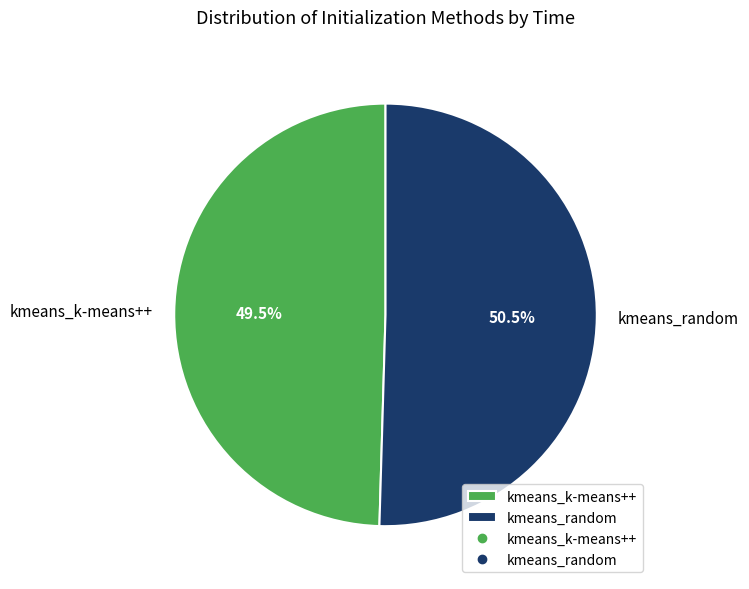

To the nearest percent, what is the difference between the kmeans_random and kmeans_k-means++ slice percentages?

1%